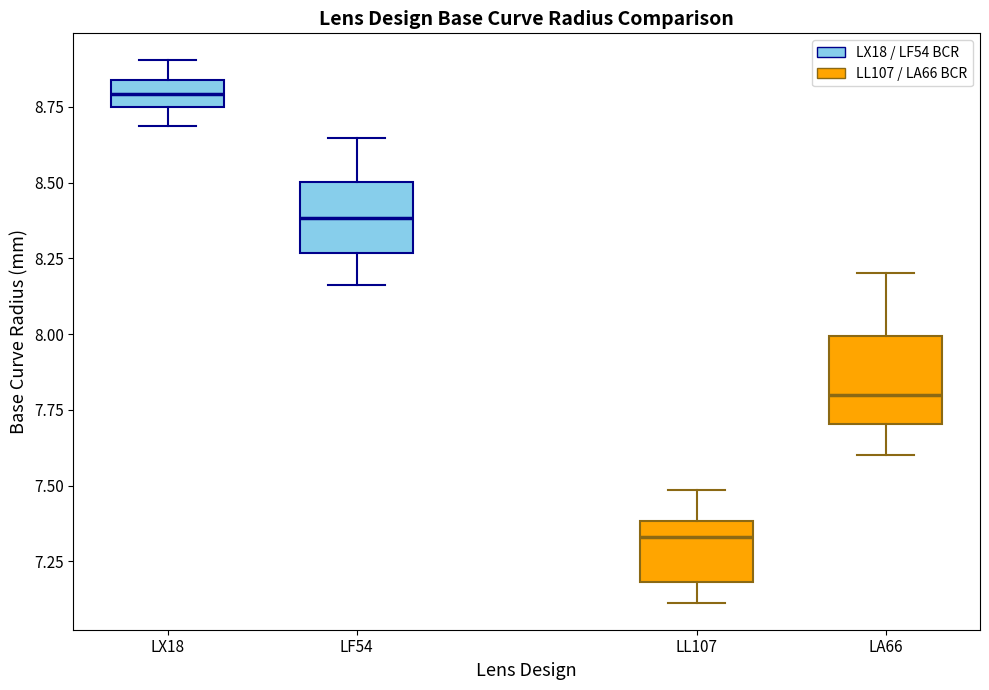

Comparing the boxes themselves (not the whiskers), which one is the tallest?

LA66